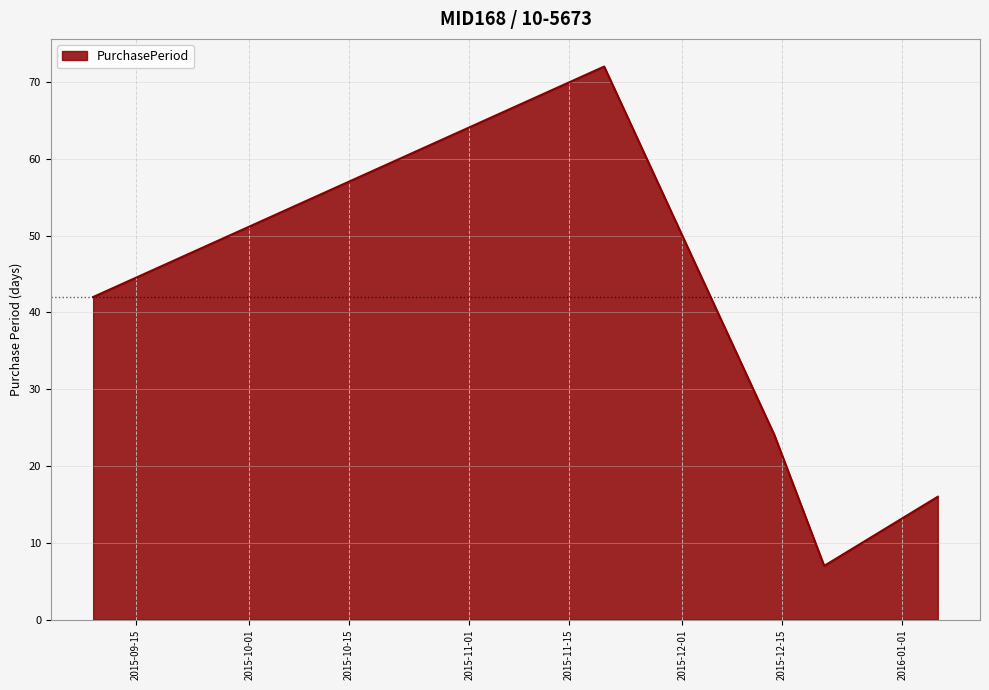

True or false: there are more than 2 points higher than both neighbors.

False